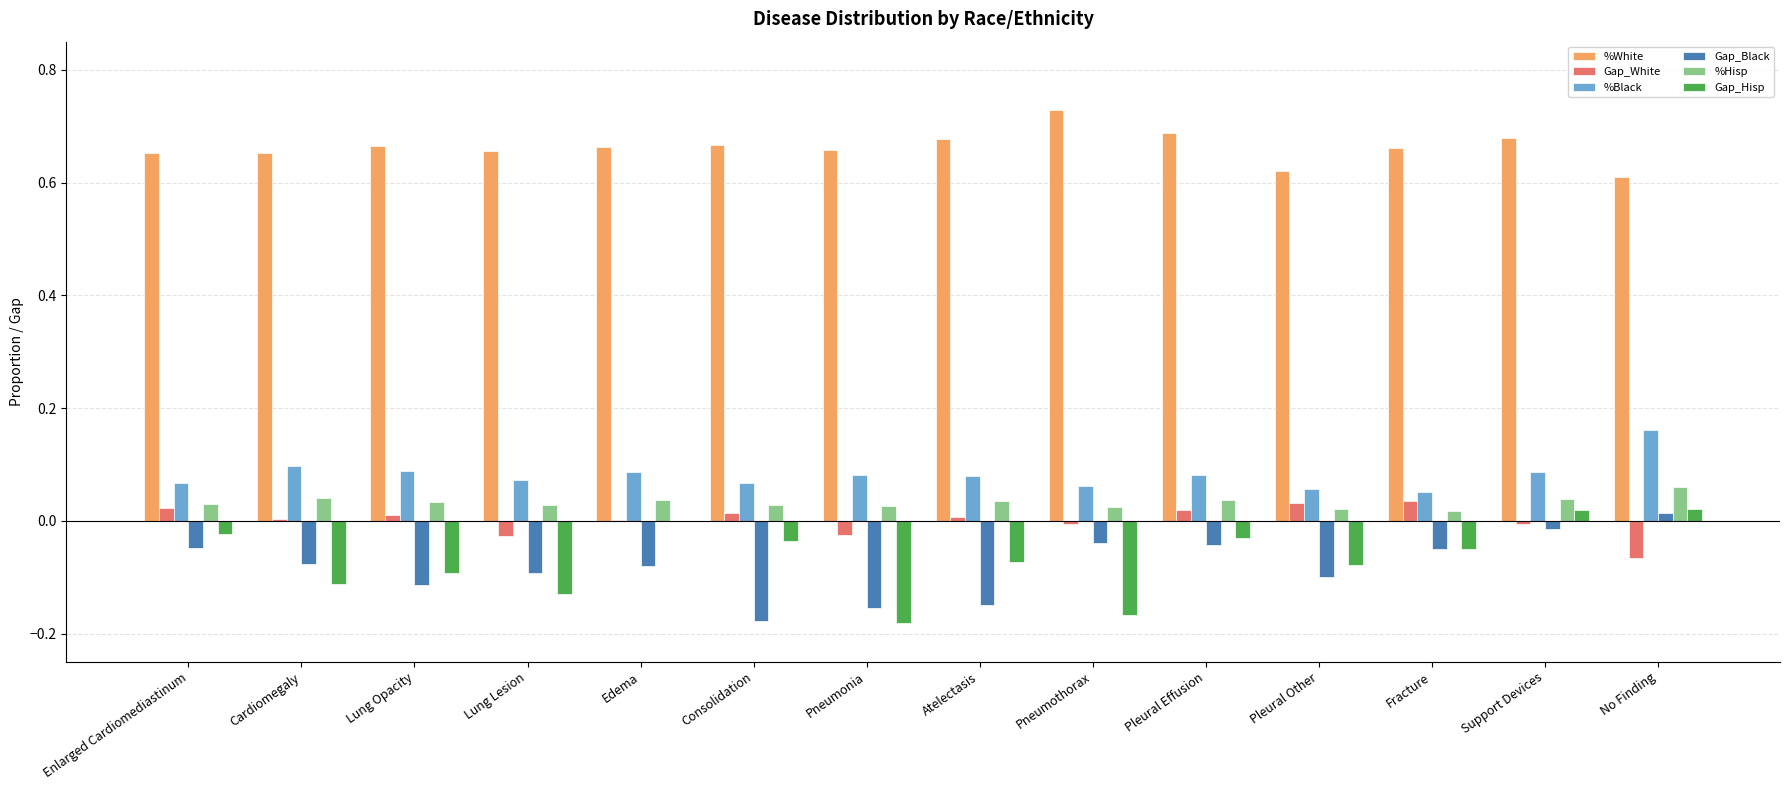

True or false: Gap_White has a value of -0.0 at Lung Lesion.

True